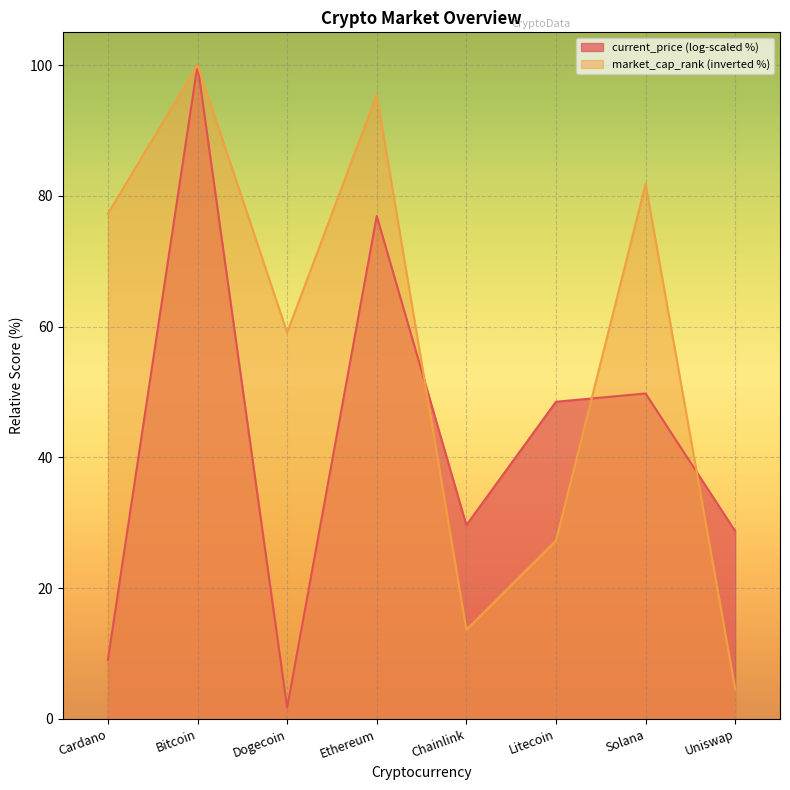

Rank the categories by value from highest to lowest.

Bitcoin, Ethereum, Solana, Cardano, Dogecoin, Litecoin, Chainlink, Uniswap